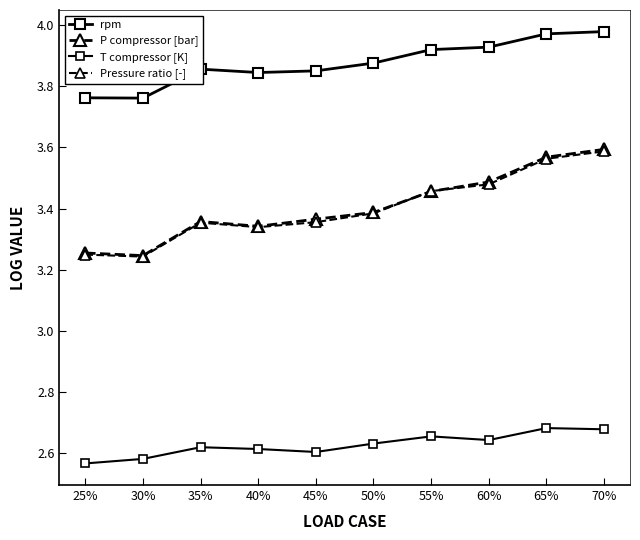

True or false: Pressure ratio [-] and T compressor [K] cross at least once.

False